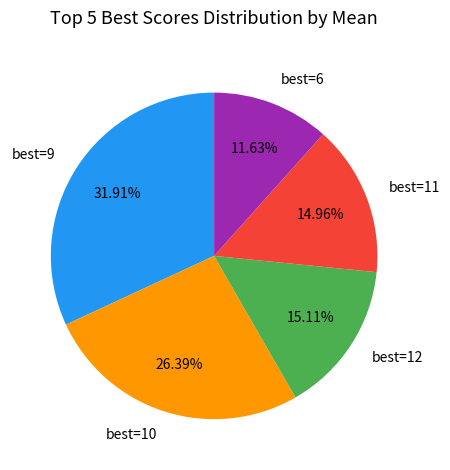

Count the number of slices in the pie.

5